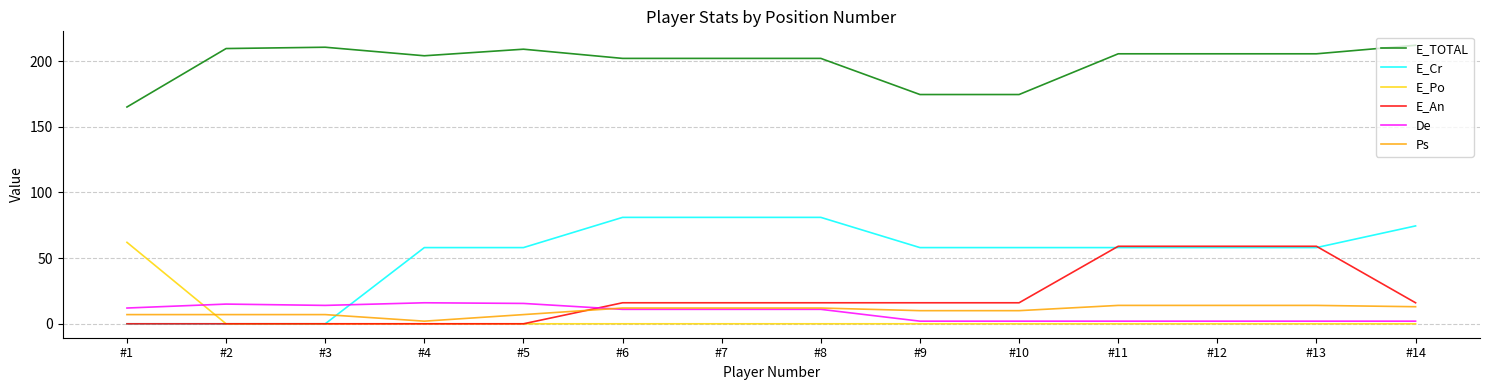

True or false: E_TOTAL and De cross at least once.

False